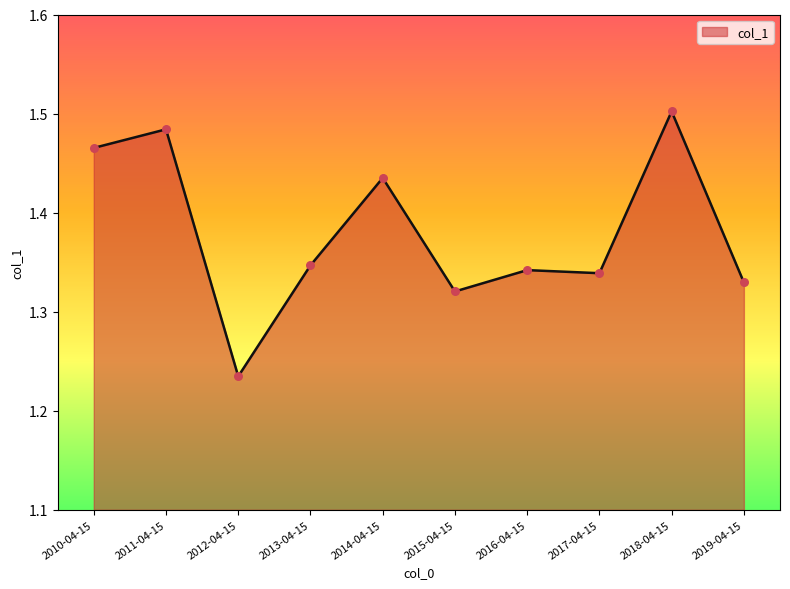

Between 2010-04-15 and 2014-04-15, which is larger?

2010-04-15